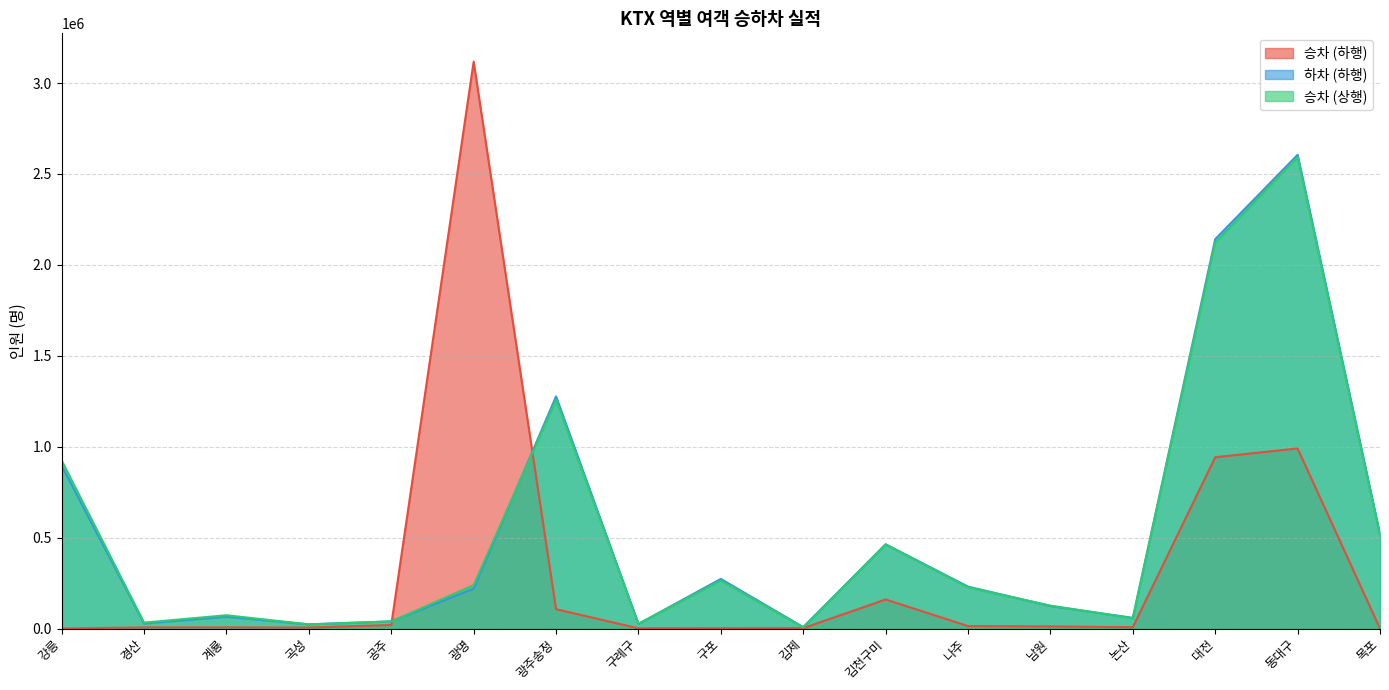

In 하차 (하행), how many points are lower than both neighbors (excluding endpoints)?

5